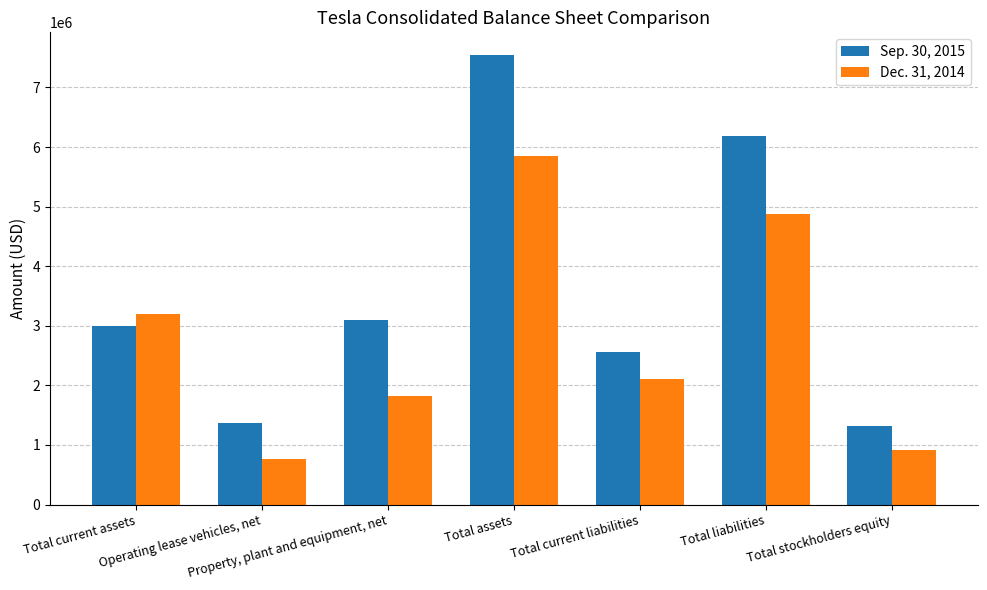

How many bars are there in each group?

2